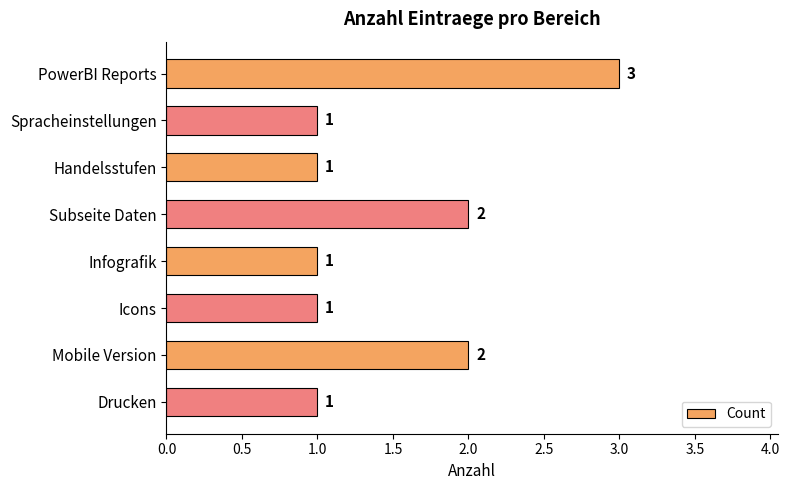

What is the value of the 5th bar from the top?

1